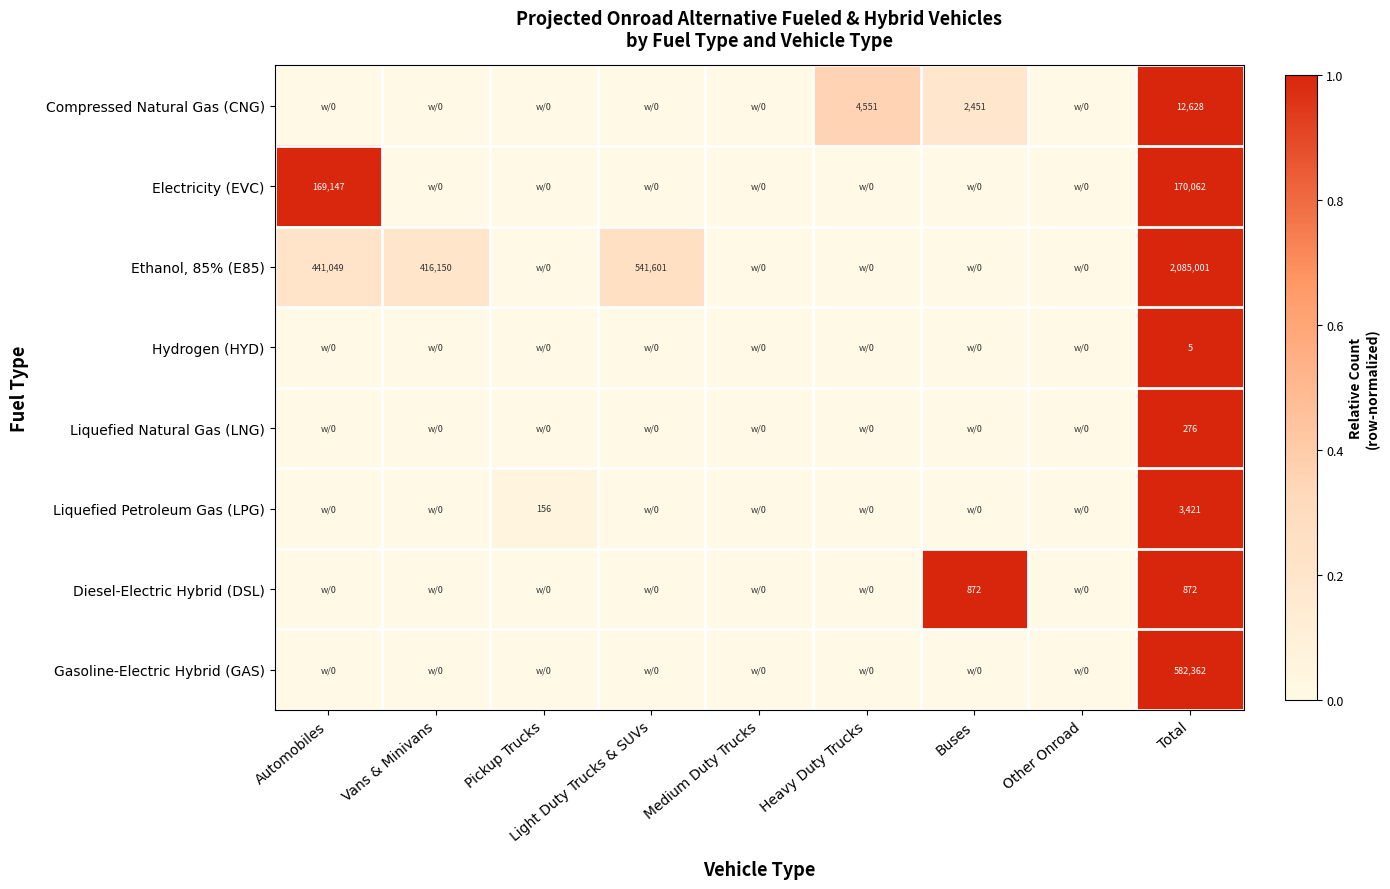

True or false: Hydrogen (HYD) has a value of 5 at Total.

True